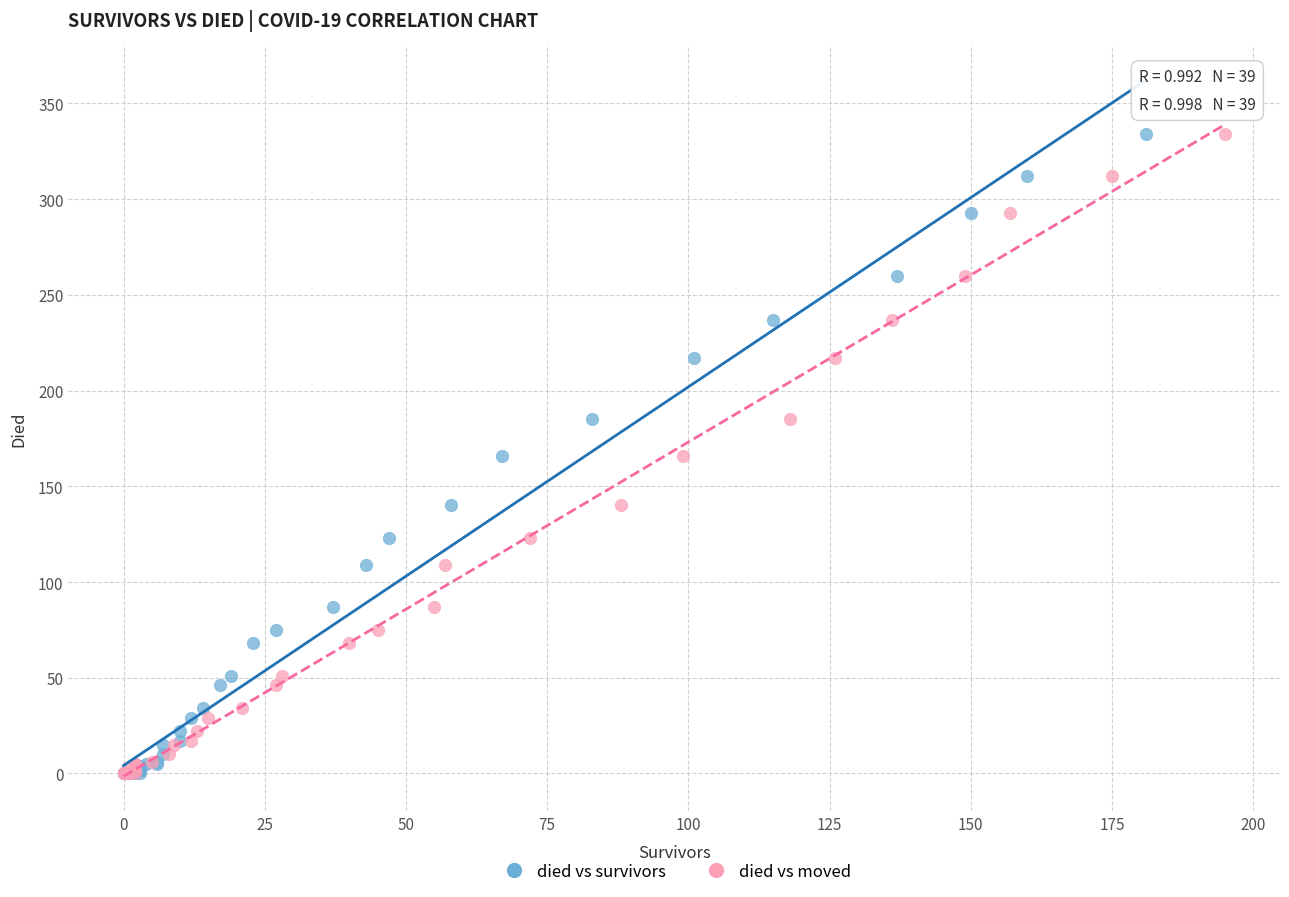

What are all the series names shown in the legend?

died vs survivors, died vs moved